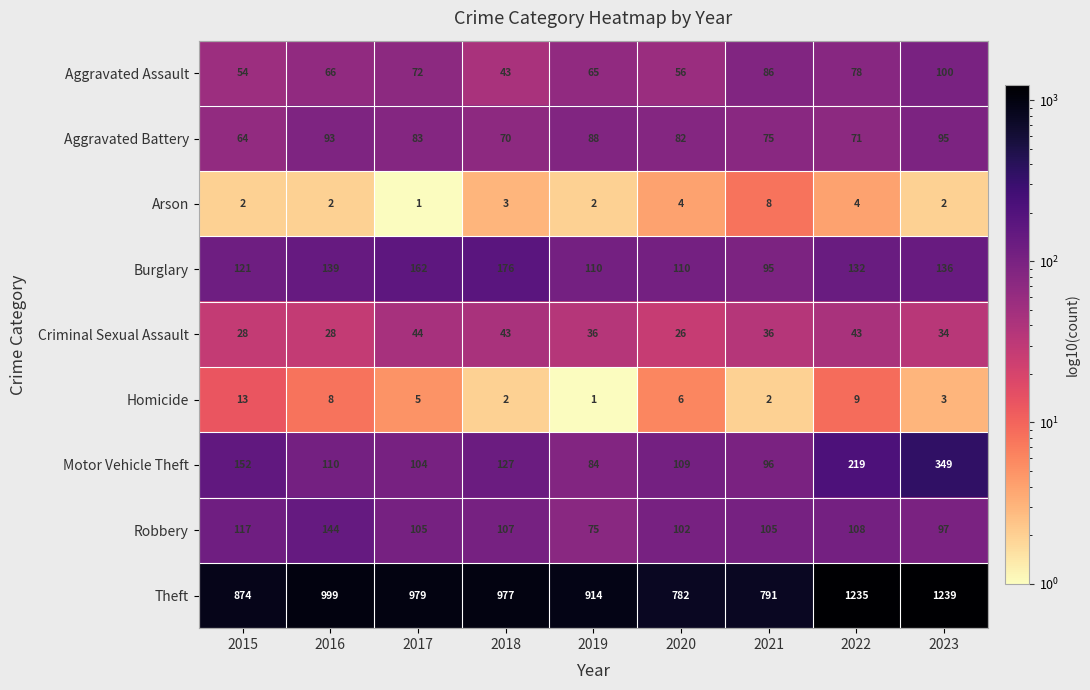

Which series has the widest spread of values?

Theft